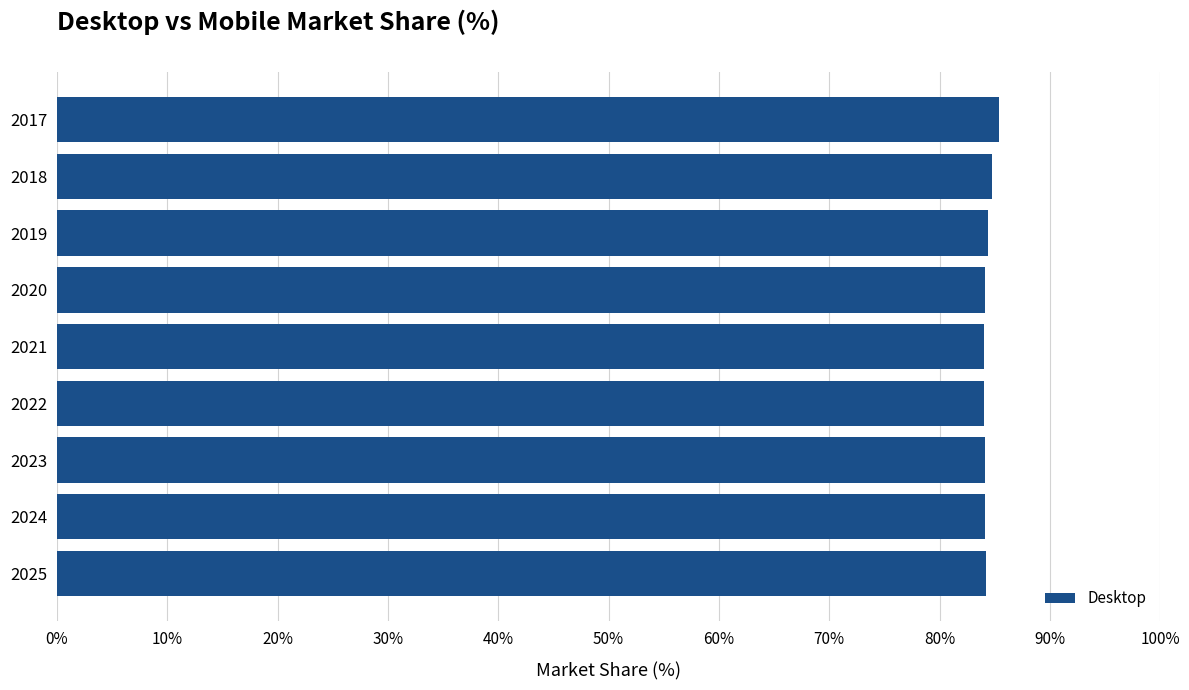

What is the value of the 3rd bar from the top?

84.4